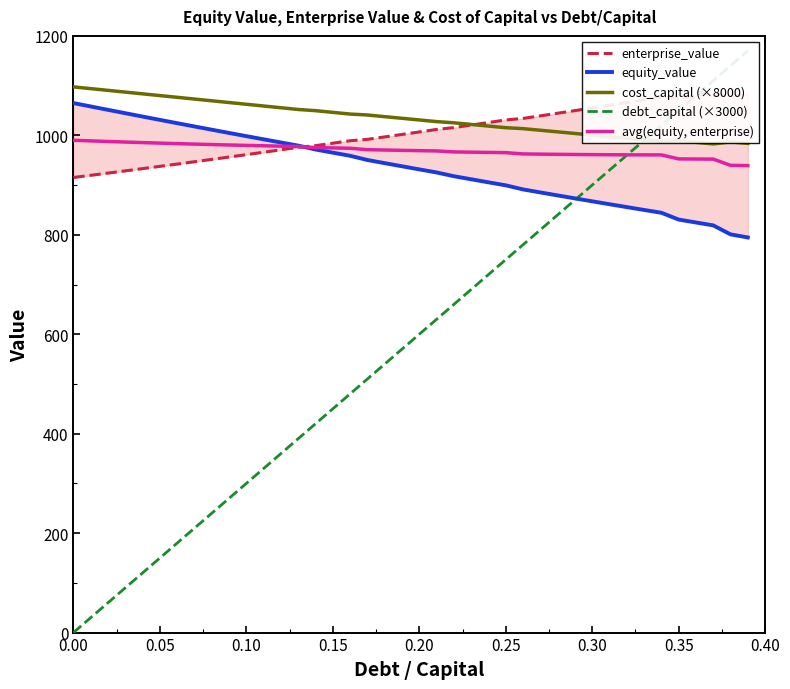

What is the lowest value of the cost_capital (×8000) series?

982.8